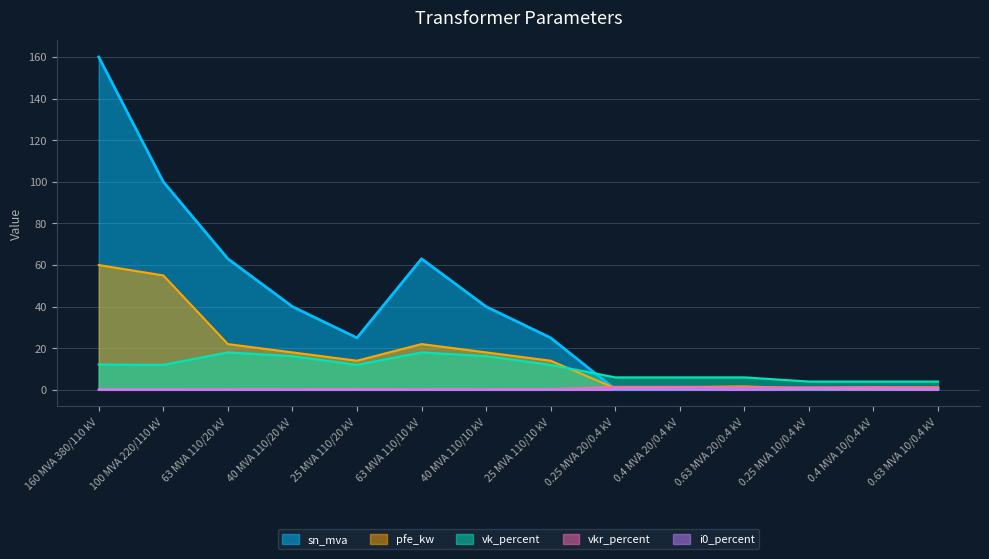

What is the lowest value of the pfe_kw series?

0.6